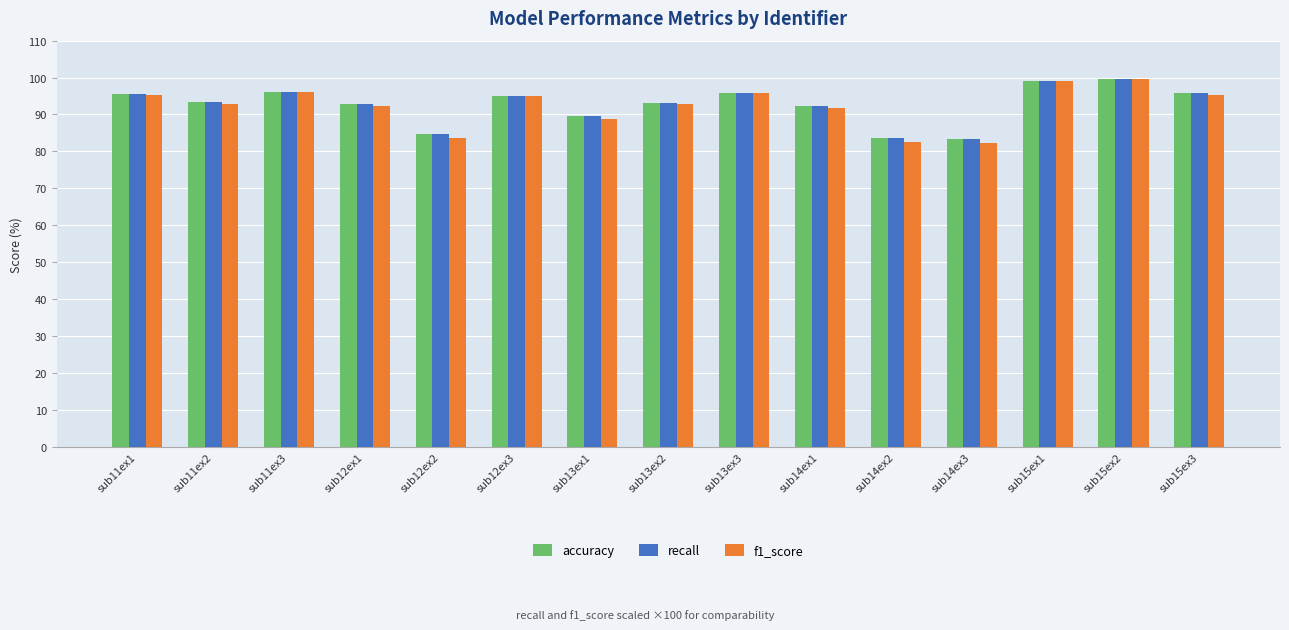

What is the highest value of the recall series?

99.6